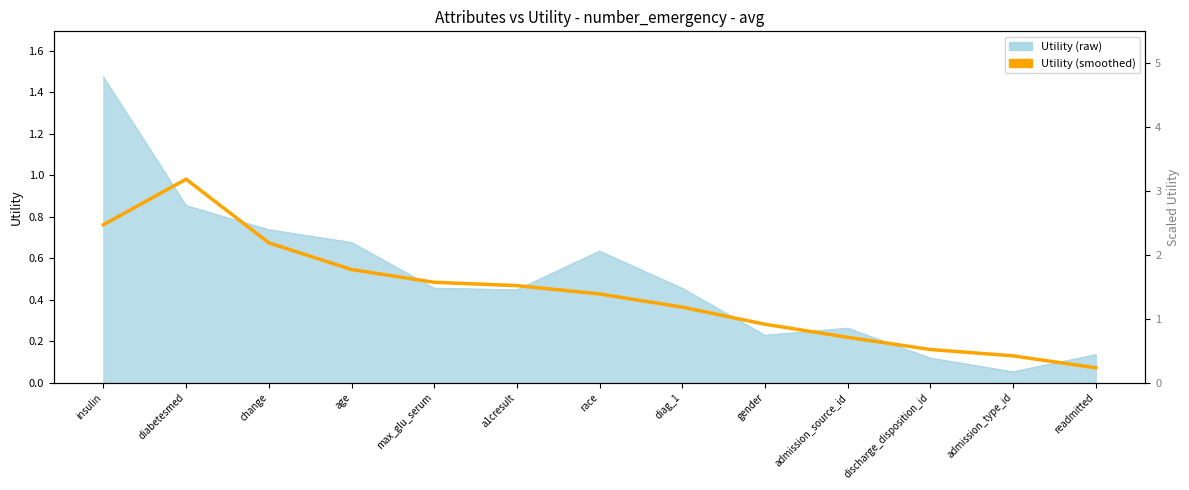

Where is the first local maximum?

diabetesmed